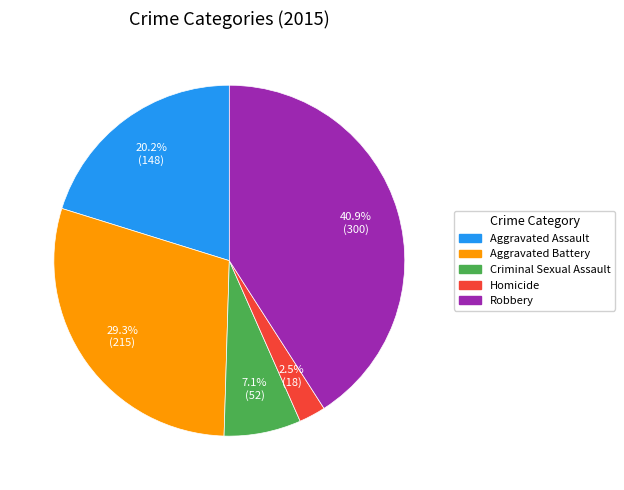

Which category has the biggest portion of the pie?

Robbery